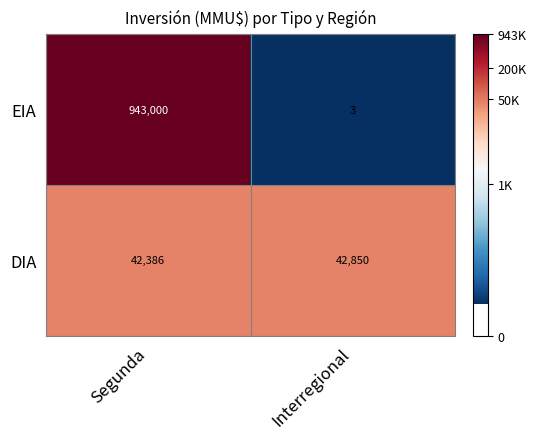

Which series has the largest total across all categories?

EIA